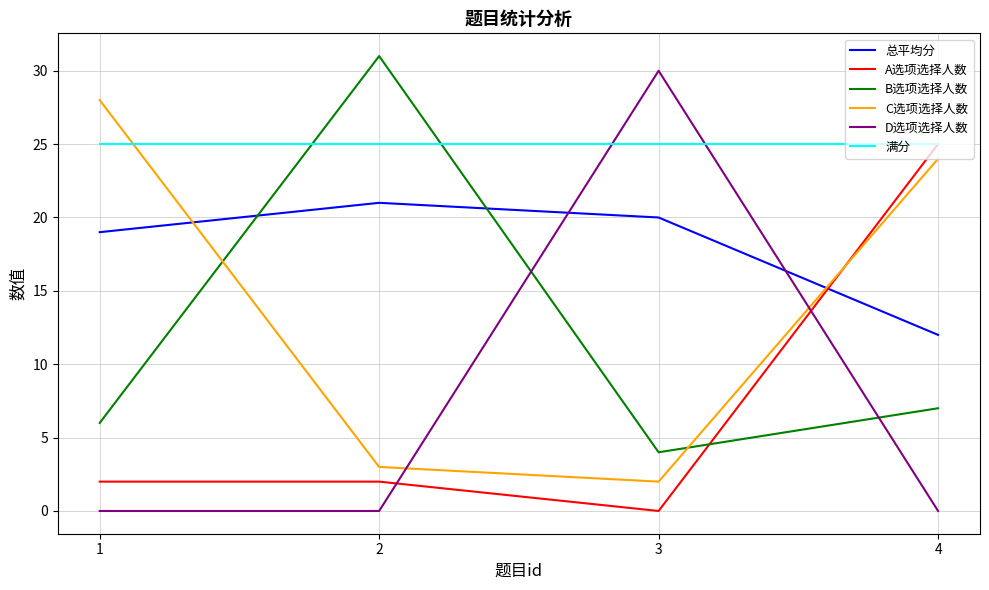

True or false: C选项选择人数 has a value of 14 at 4.

False